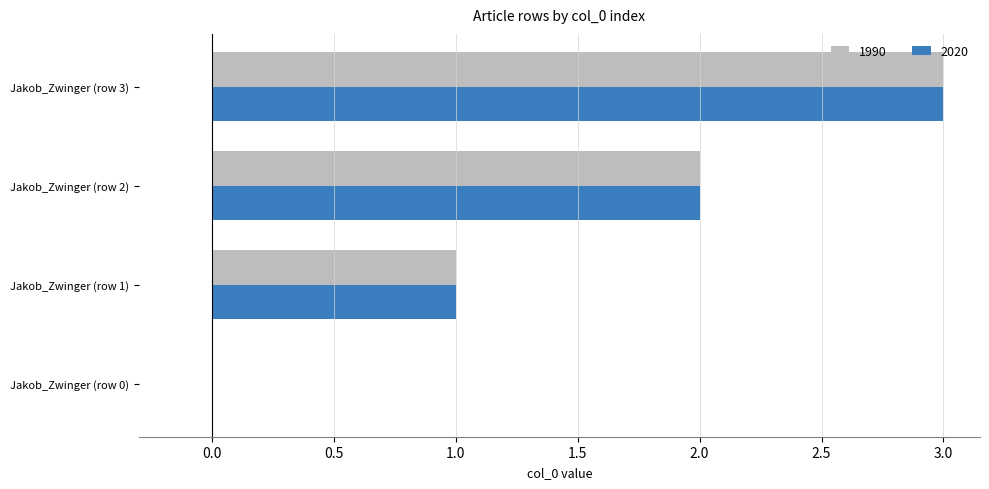

What is the sum of the 2020 values at Jakob_Zwinger (row 0) and Jakob_Zwinger (row 2)?

2